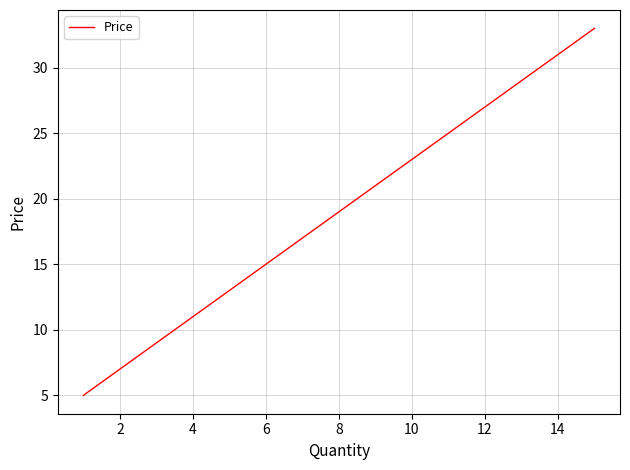

What is the smallest value displayed?

5